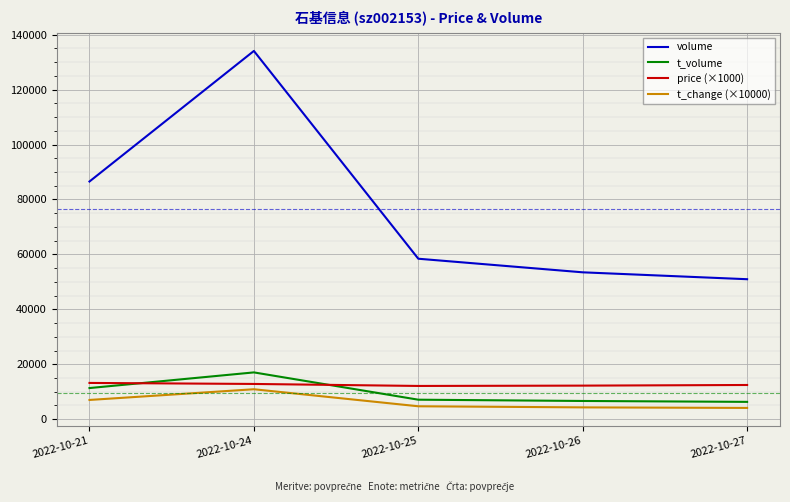

What are all the series names shown in the legend?

volume, t_volume, price (×1000), t_change (×10000)